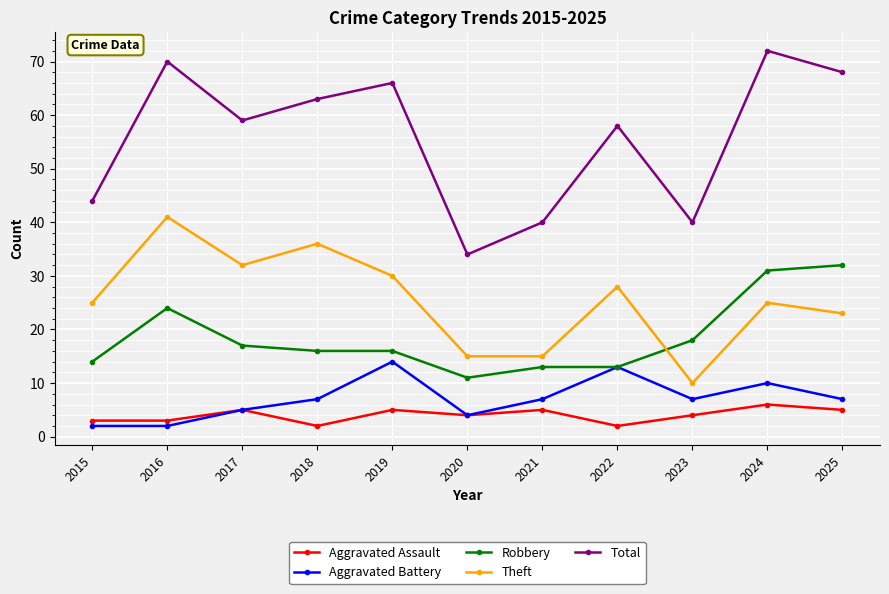

Rank the series by their maximum value, from highest to lowest.

Total, Theft, Robbery, Aggravated Battery, Aggravated Assault